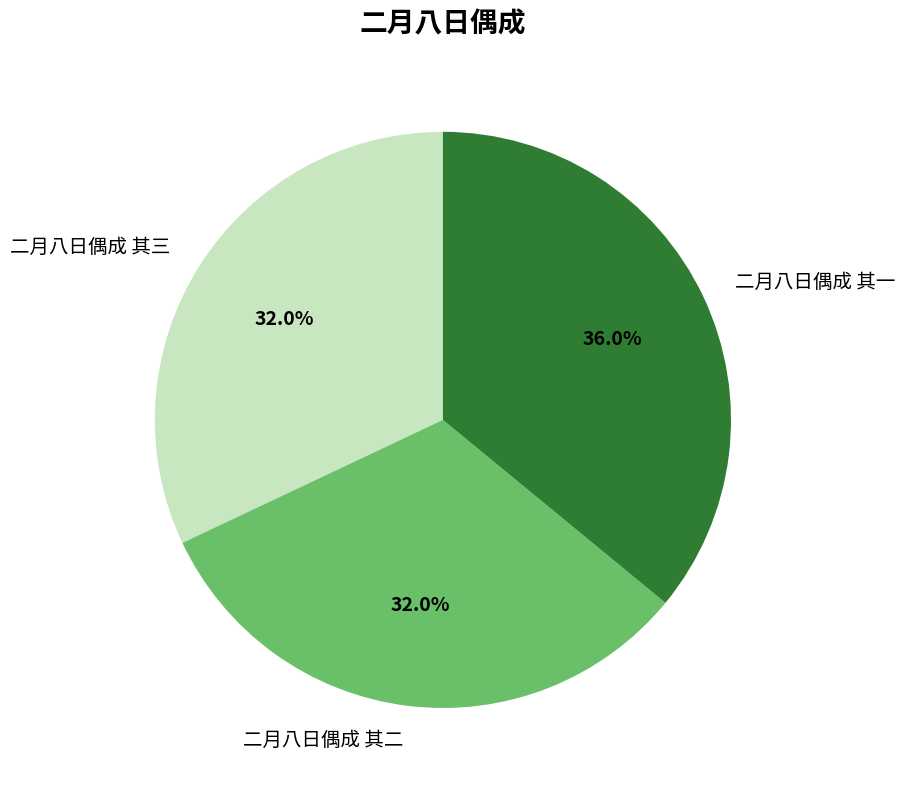

Combined, what portion of the pie is 二月八日偶成 其二 and 二月八日偶成 其三?

64.0%